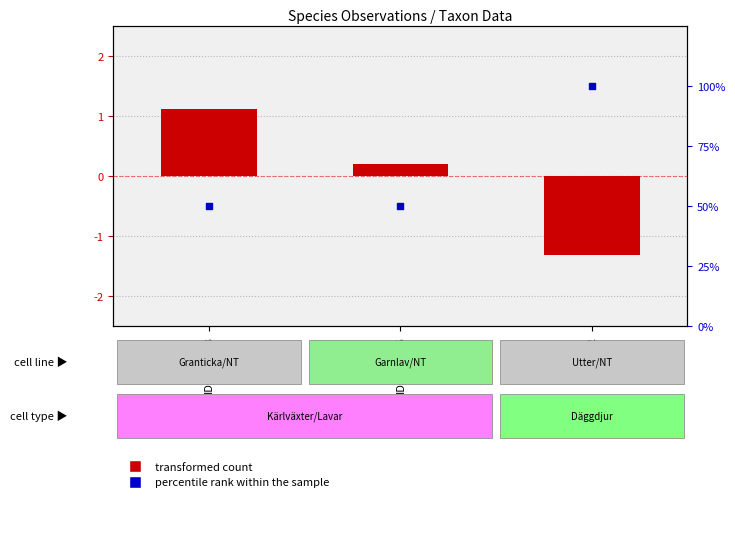

Which series reaches the maximum Y coordinate?

percentile rank within the sample